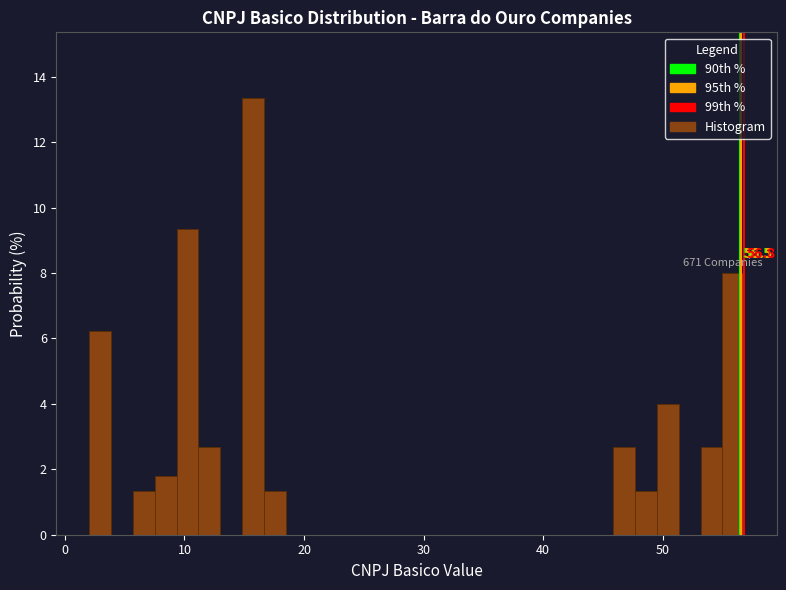

Read against the x-axis, roughly where is the centre of the tallest bar?

16